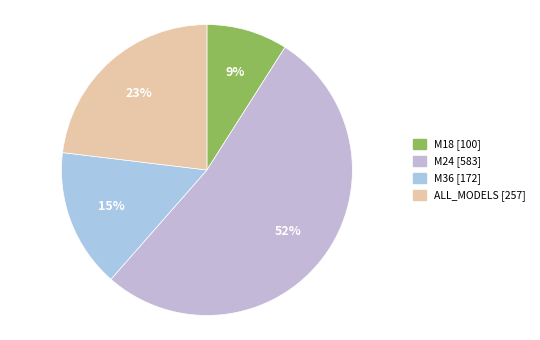

Count the number of slices in the pie.

4